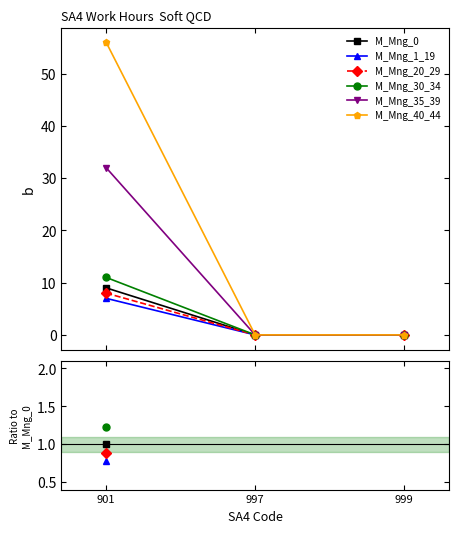

Is it true that M_Mng_30_34 equals 2.0 at 901?

False